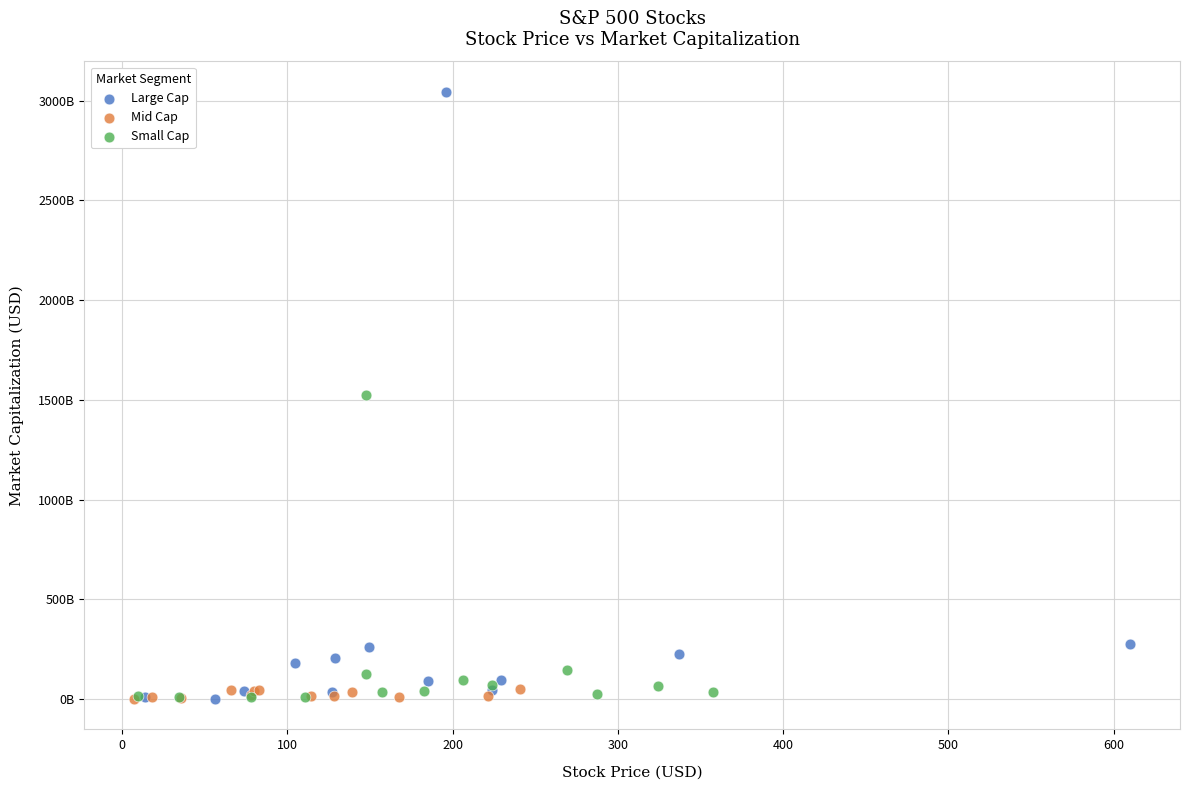

What are all the series names shown in the legend?

Large Cap, Mid Cap, Small Cap